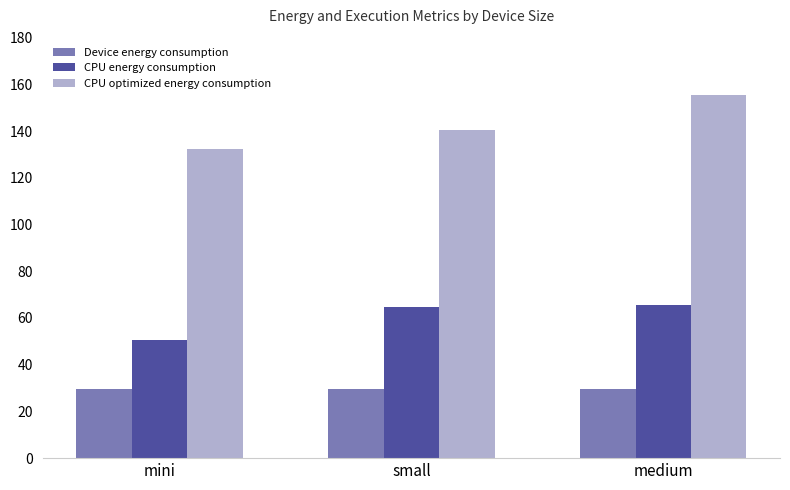

How many bars are there in total?

9